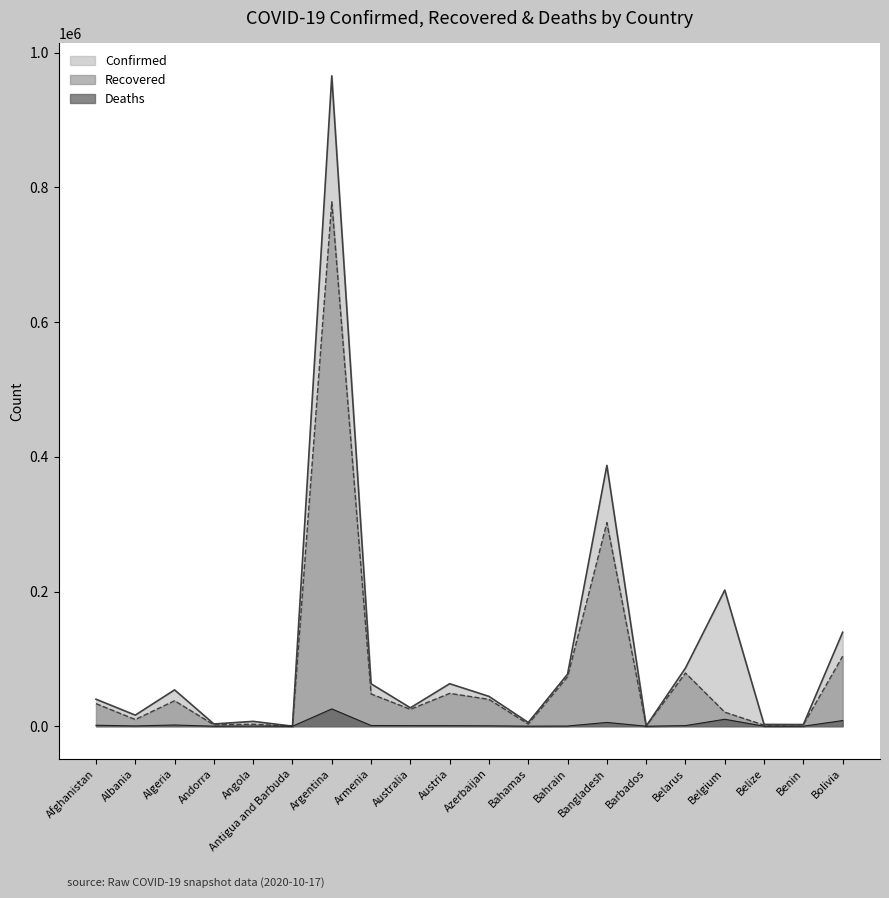

What is the greatest value displayed?

965609